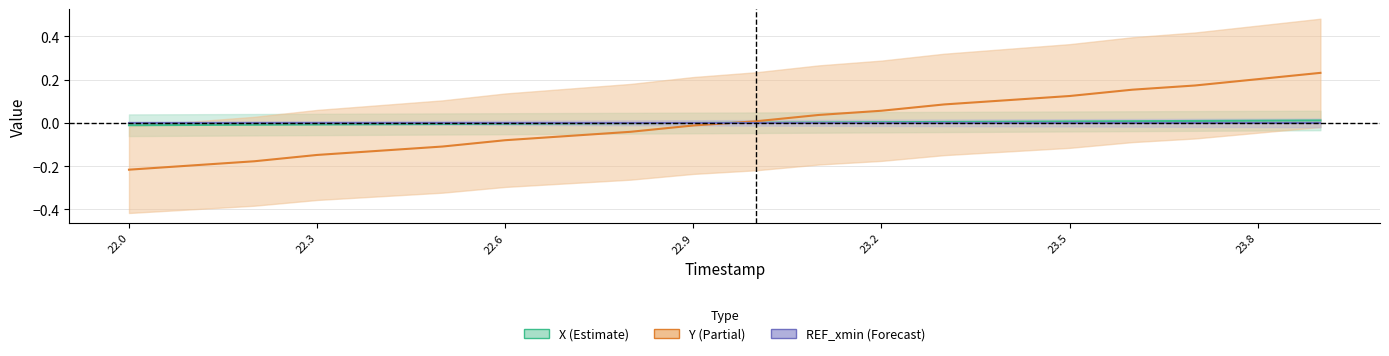

What is the value of the Y point at the 8th from the left?

-0.1